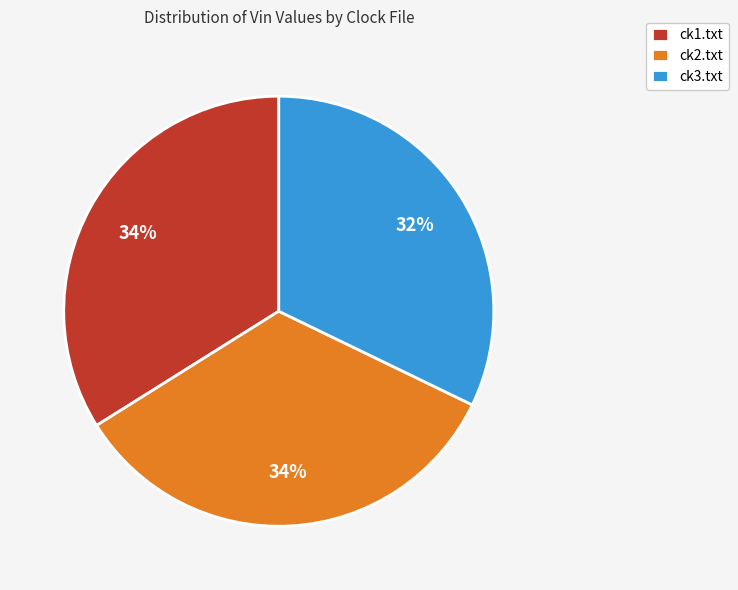

Is ck2.txt the majority of the pie?

No